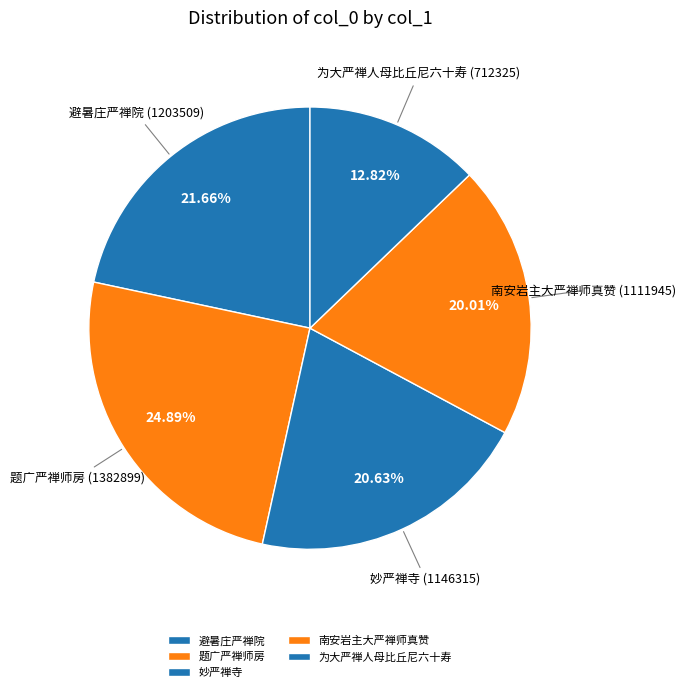

To the nearest percent, what is the difference between the 南安岩主大严禅师真赞 and 避暑庄严禅院 slice percentages?

2%